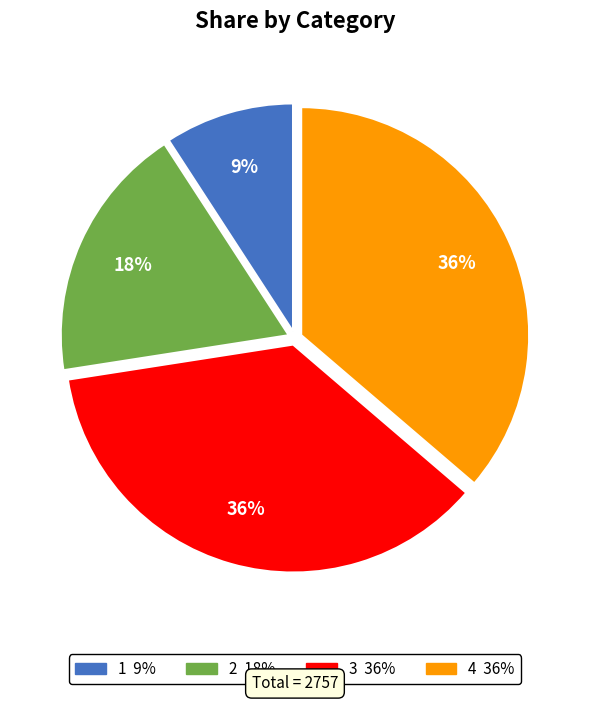

To the nearest percent, what is the average slice percentage?

25%